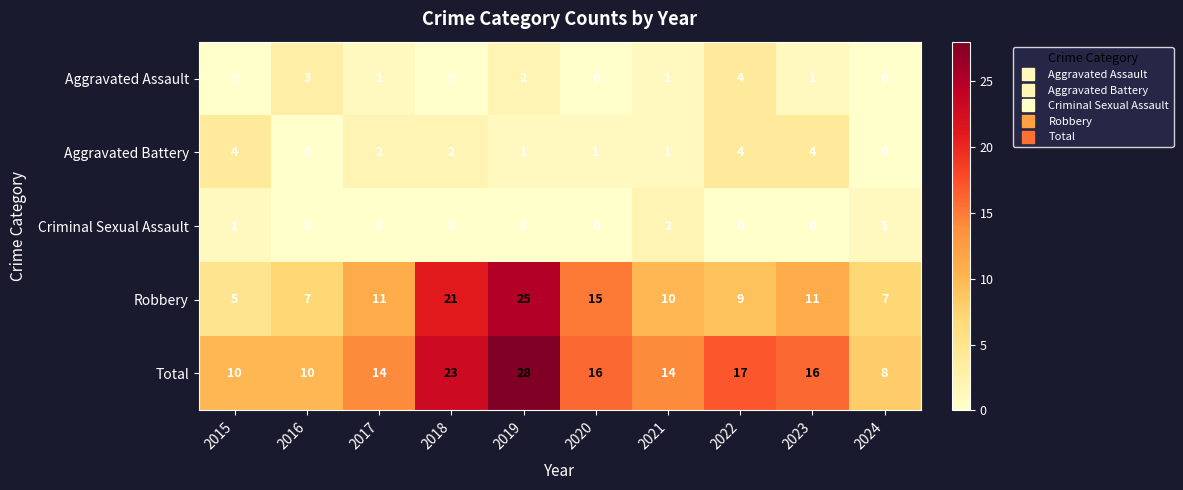

Which series has the largest total across all categories?

Total